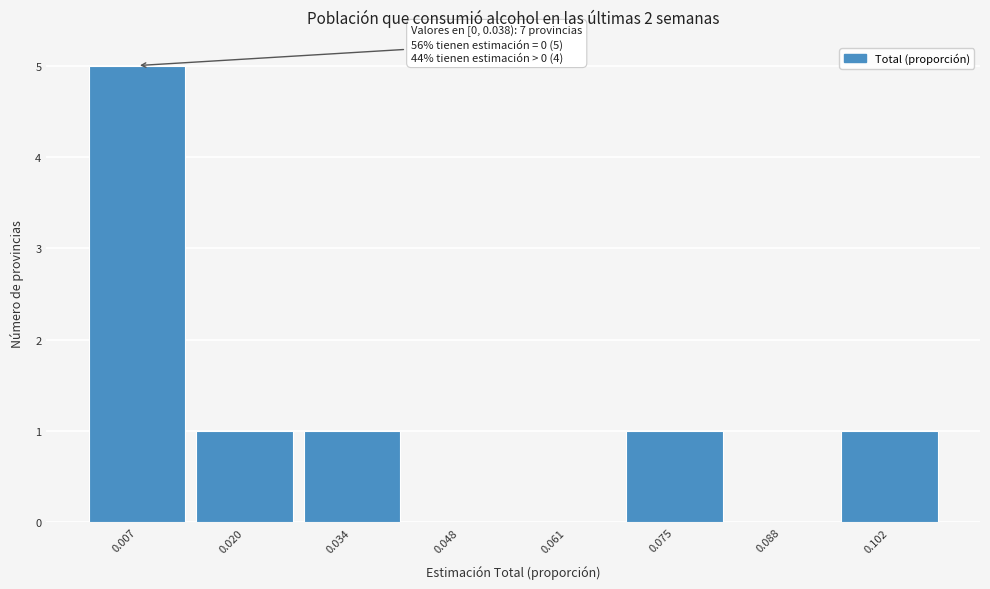

Which range on the x-axis has the tallest bar?

0.000 to 0.014